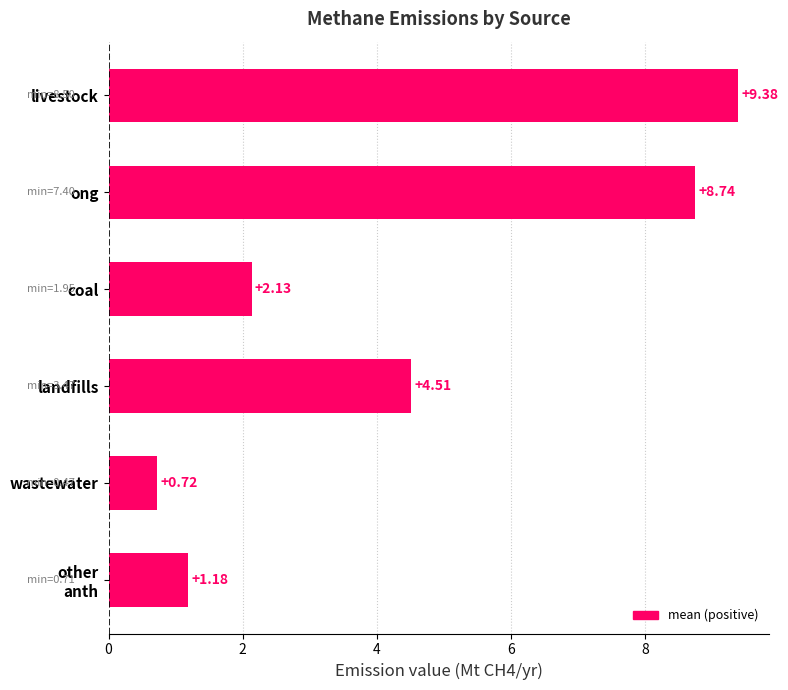

What is the difference between the maximum and minimum values?

8.7